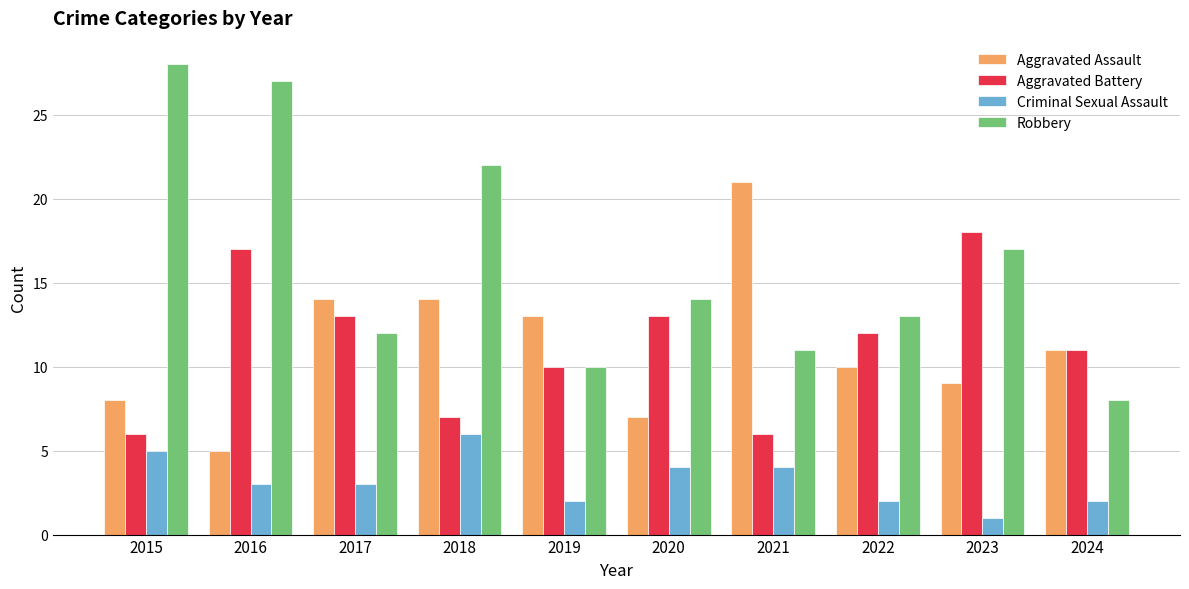

What is the difference between the highest and lowest values at 2024?

9